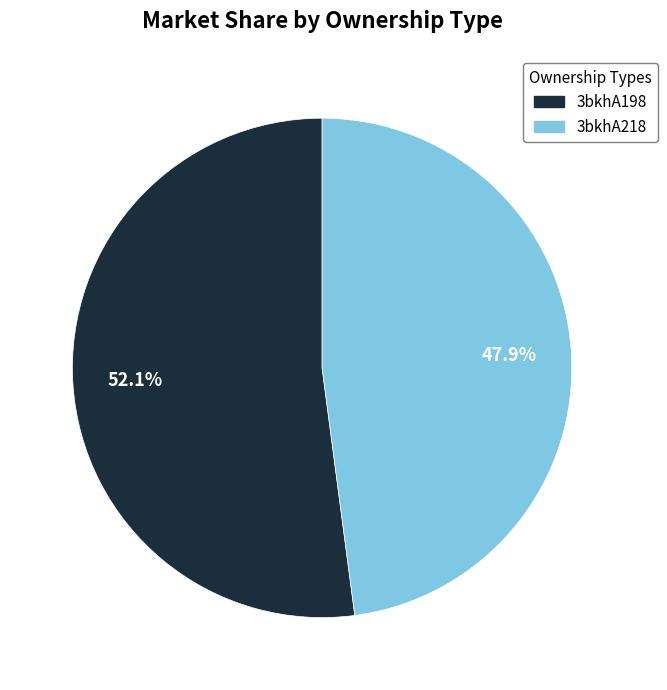

Does any single category account for the majority?

Yes